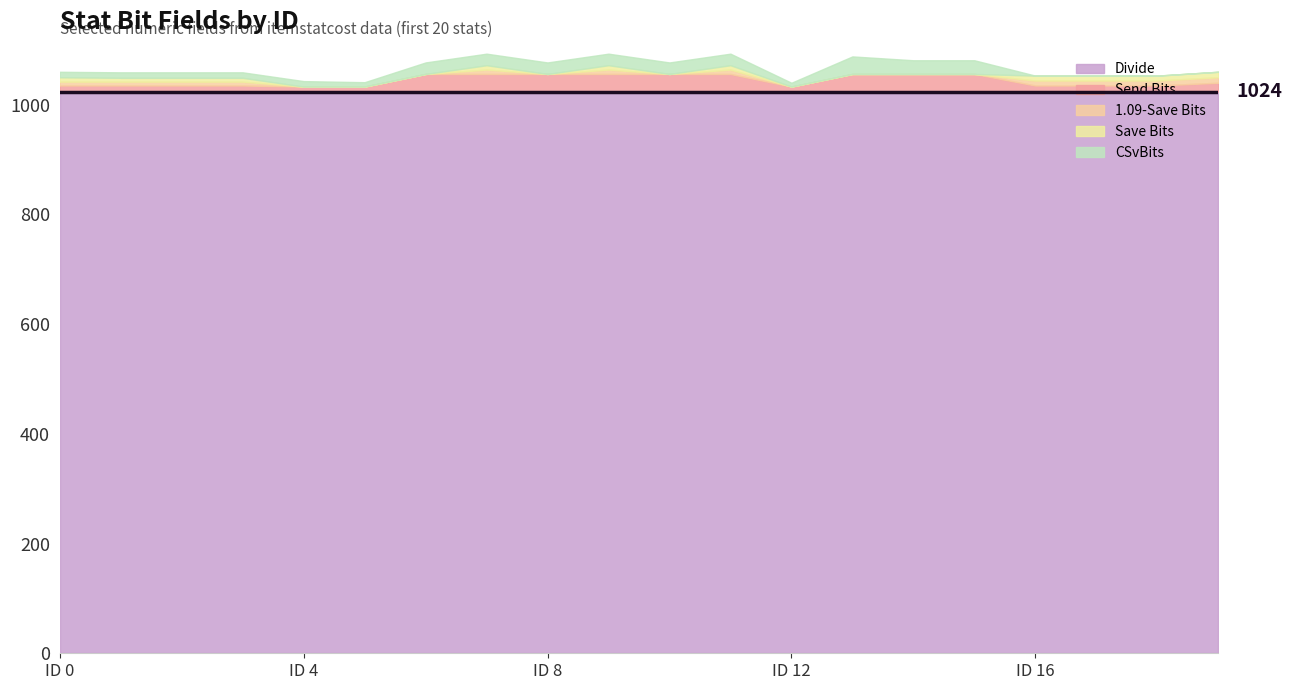

What is the minimum value for Send Bits?

9